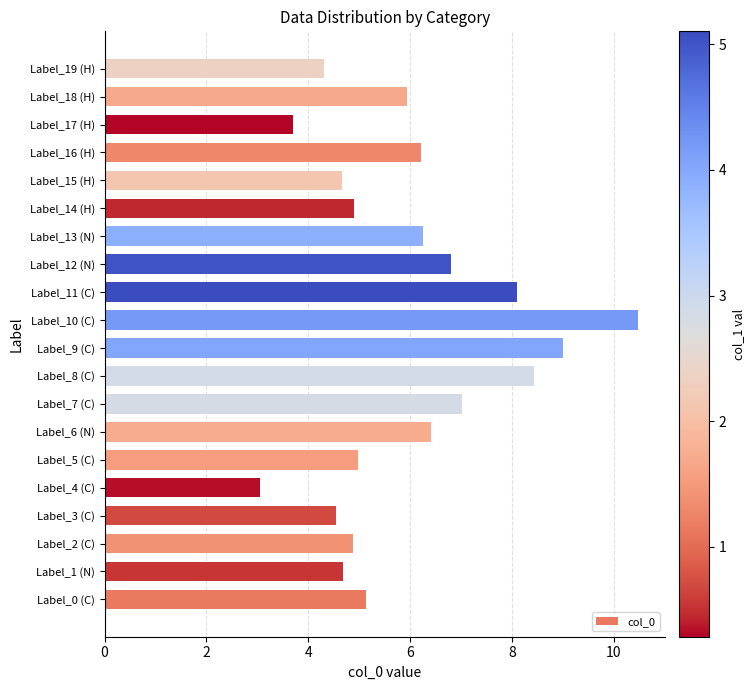

How many data points does each series have?

20